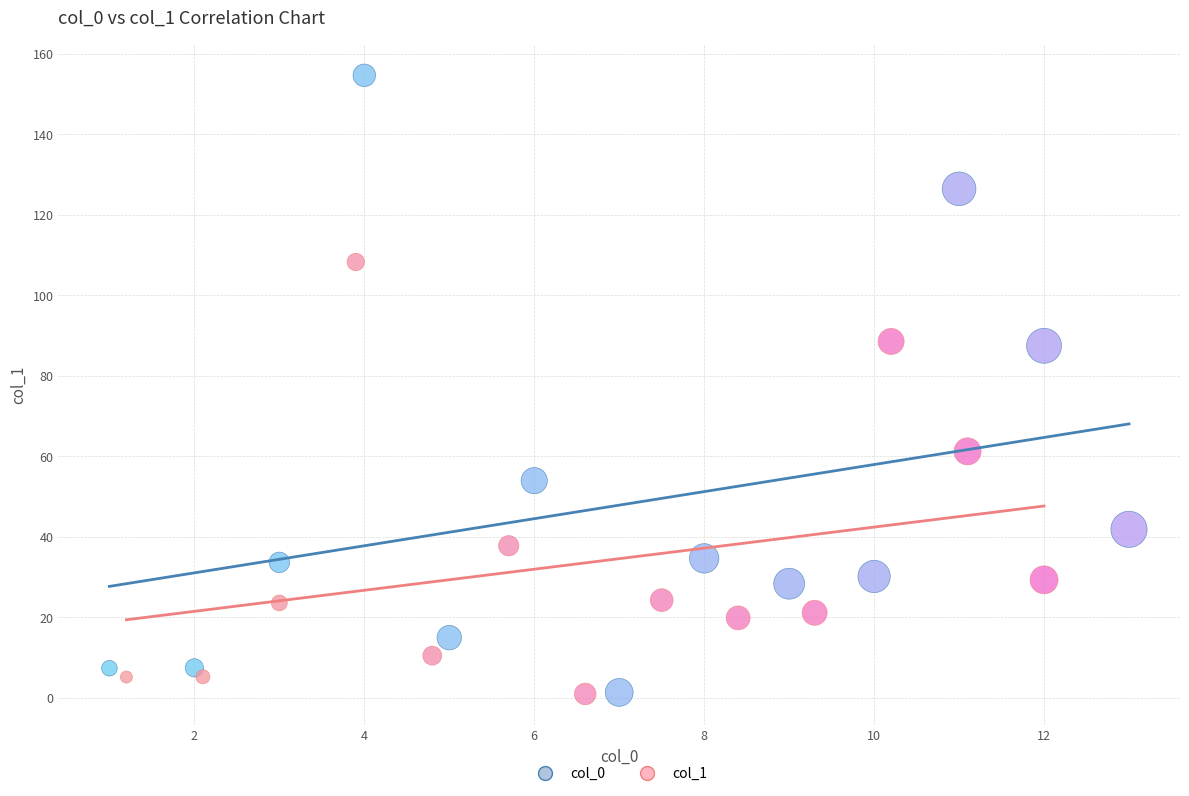

Which series has the widest spread of Y values?

col_0